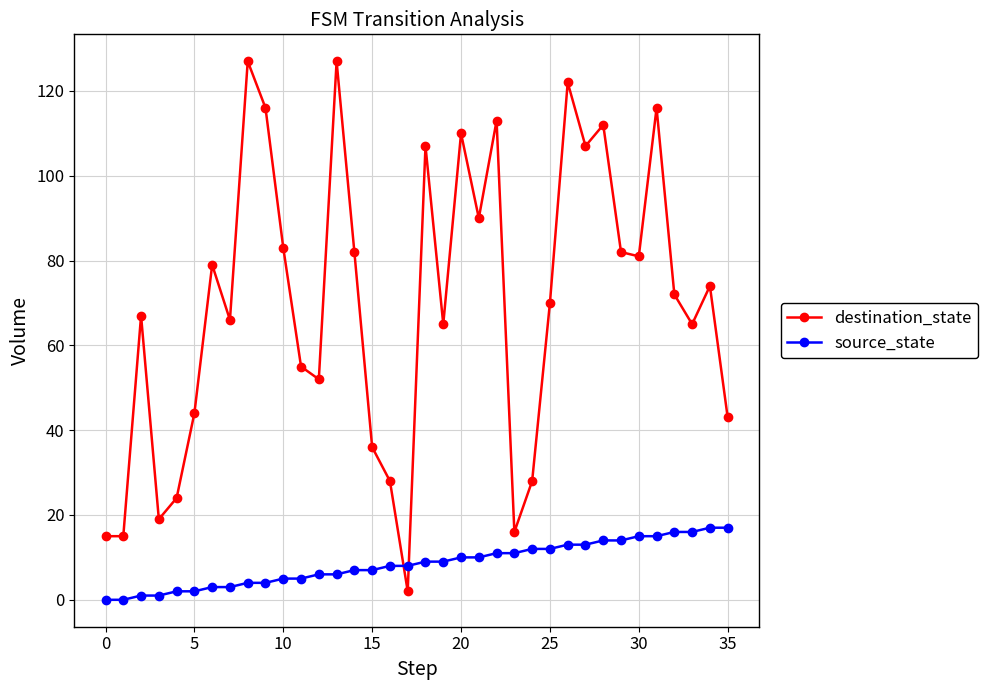

What is the average value of the destination_state series?

70